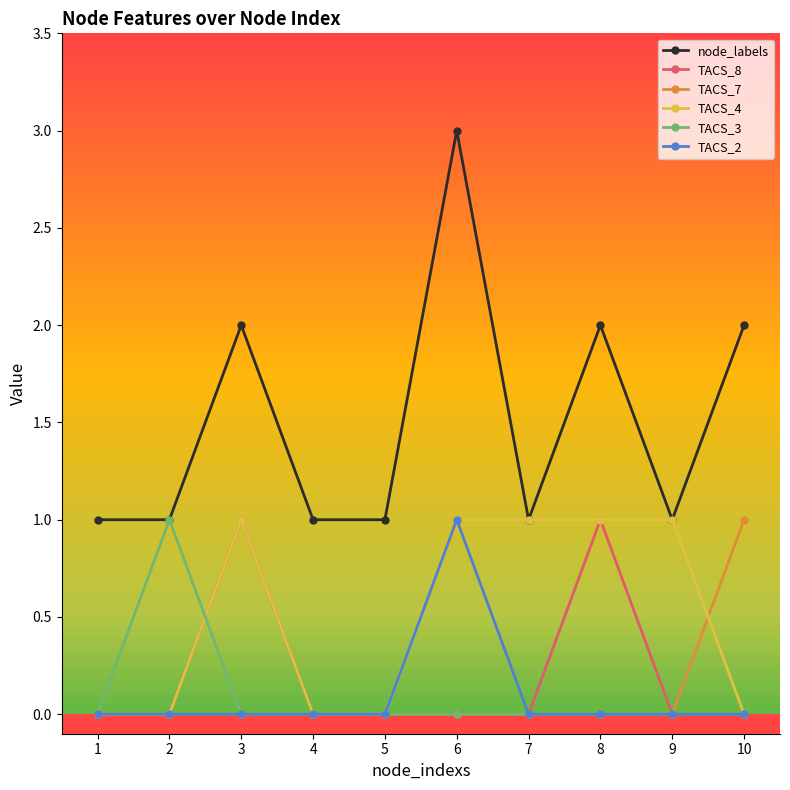

True or false: TACS_7 has a value of 0 at 8.

True